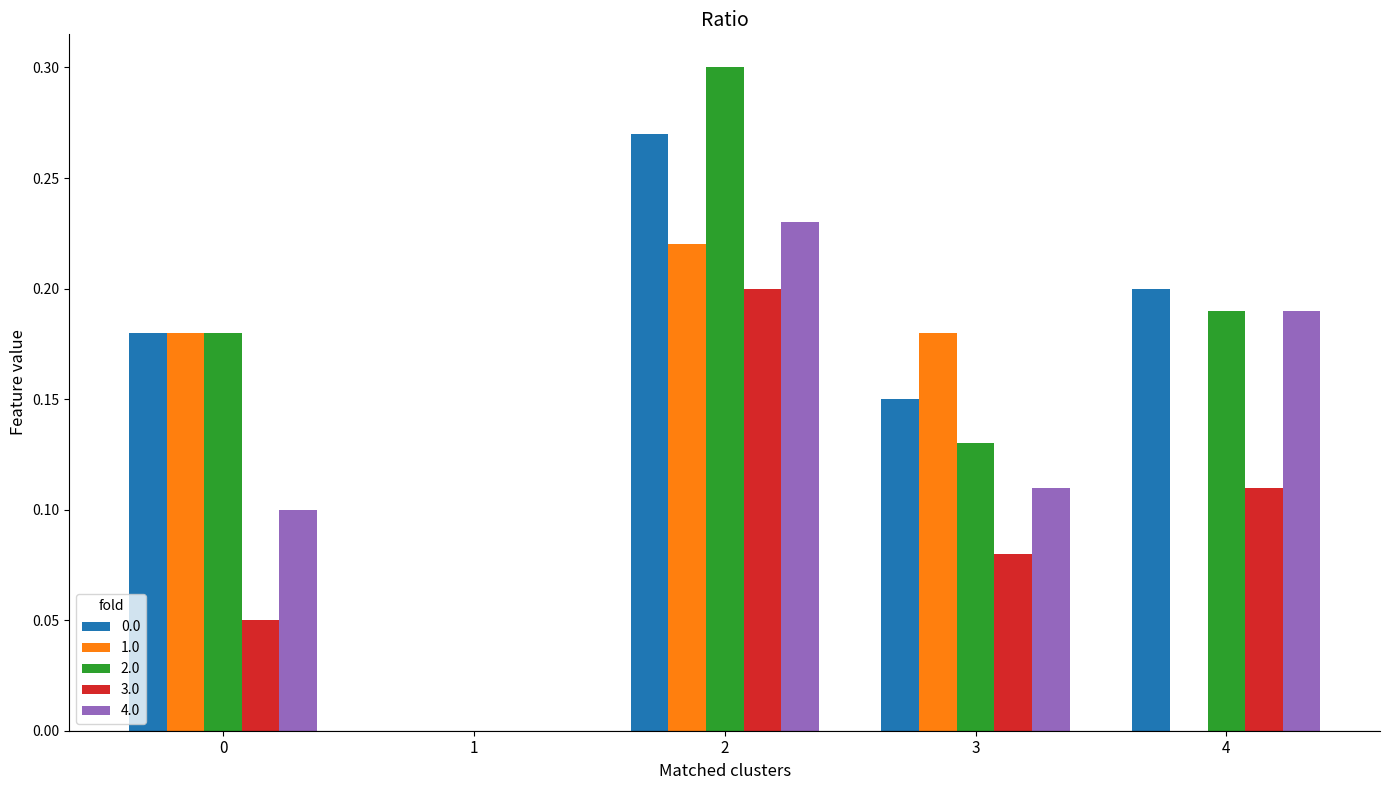

What is the total value across all series at 2?

1.2